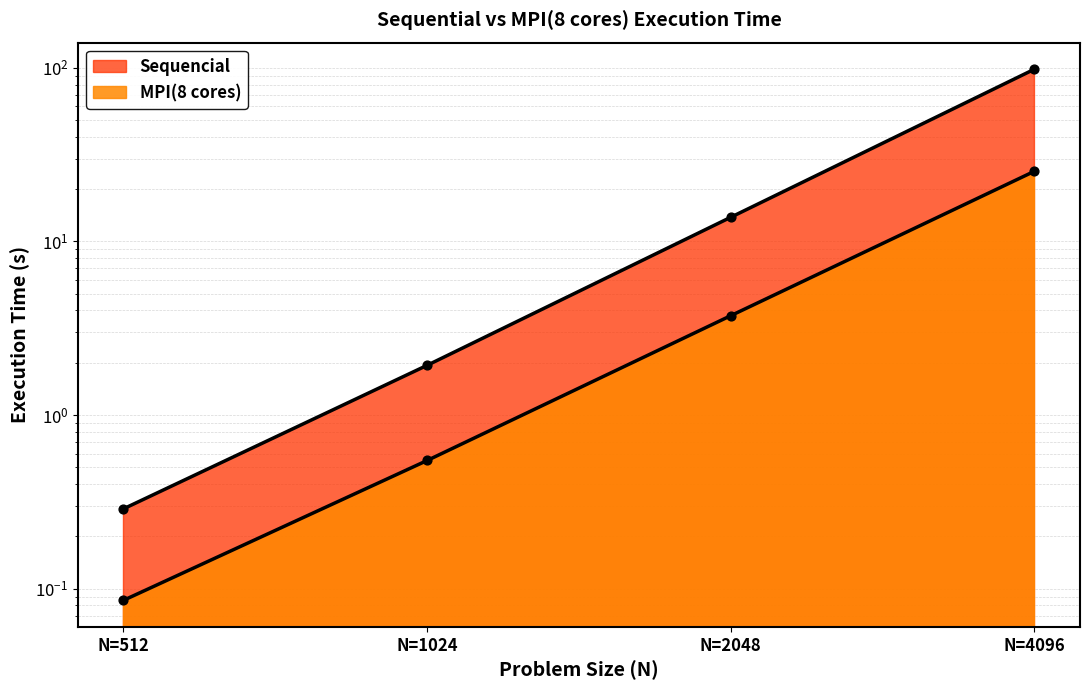

What are all the series names shown in the legend?

Sequencial, MPI(8 cores)